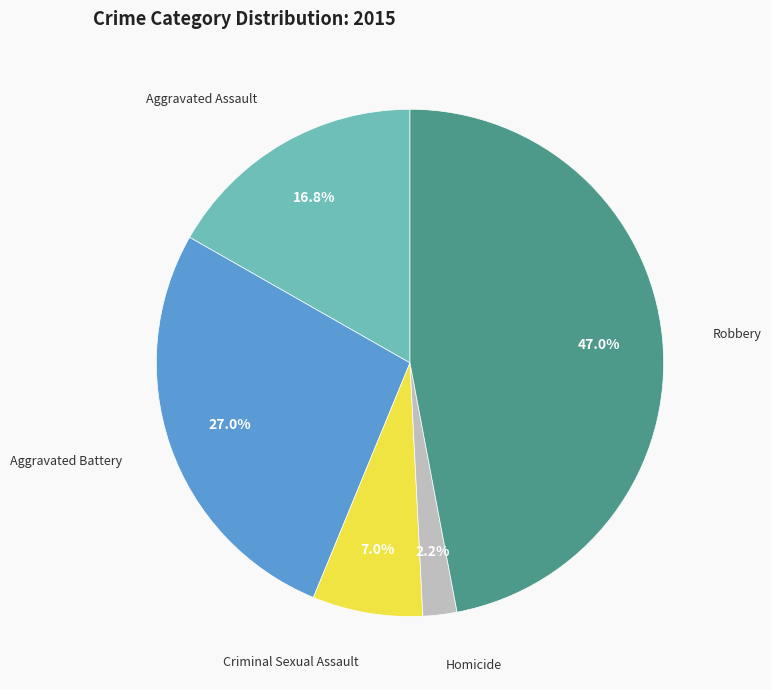

How many segments does this pie chart have?

5